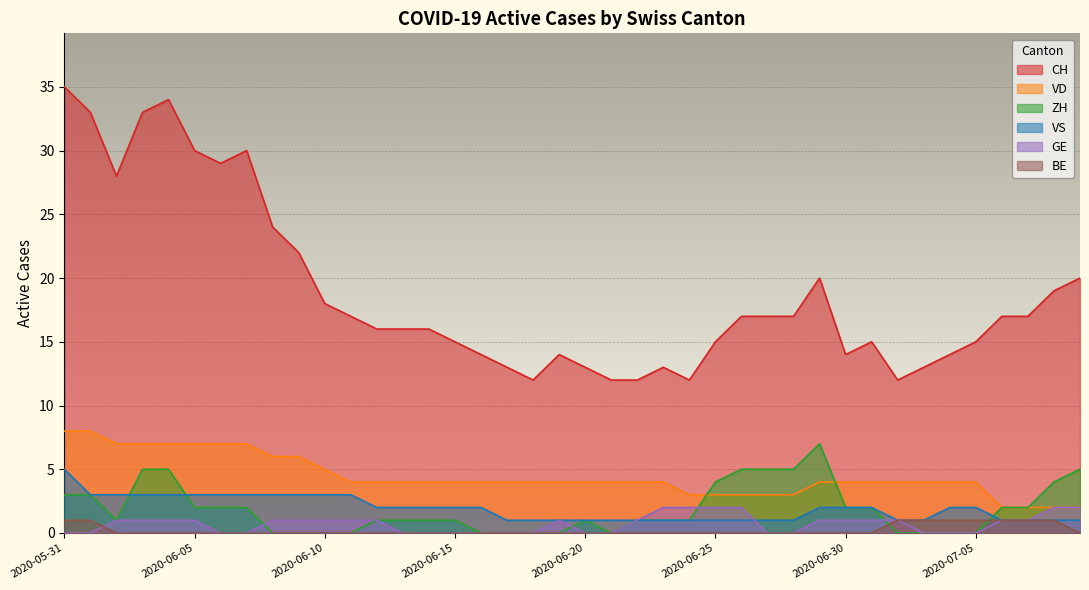

The VS series shows 2 at 2020-06-15. True or false?

True